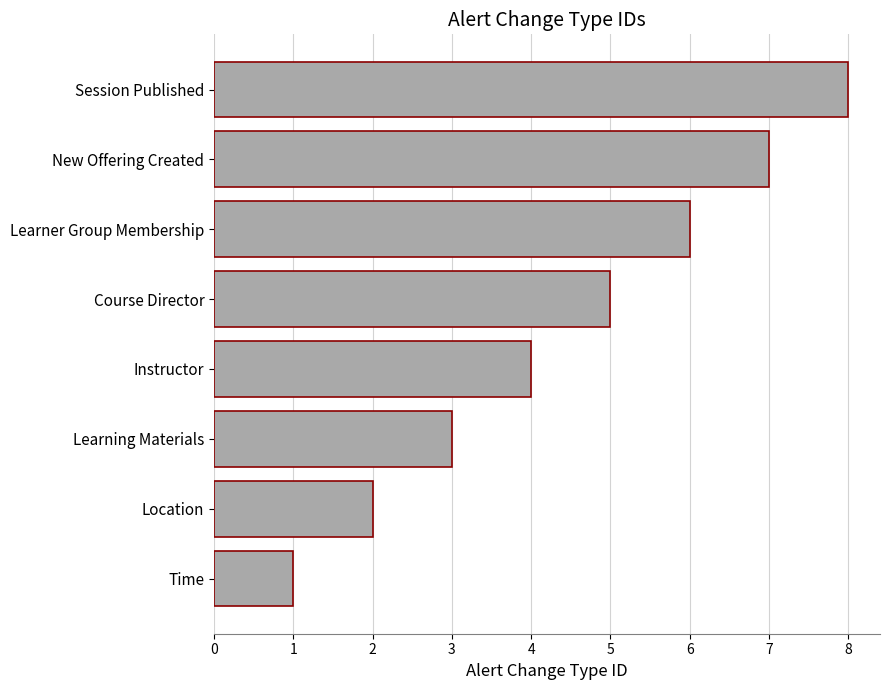

What is the approximate value at Course Director?

5